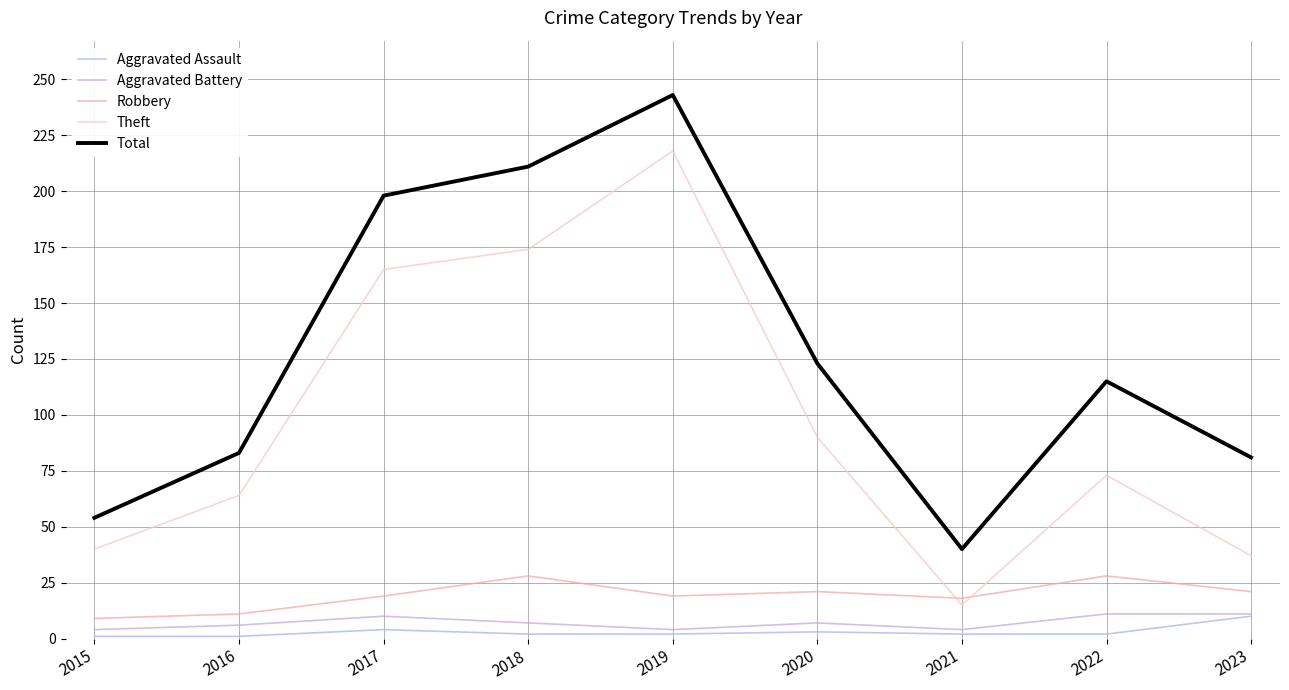

Which category has the highest value across all series?

2019